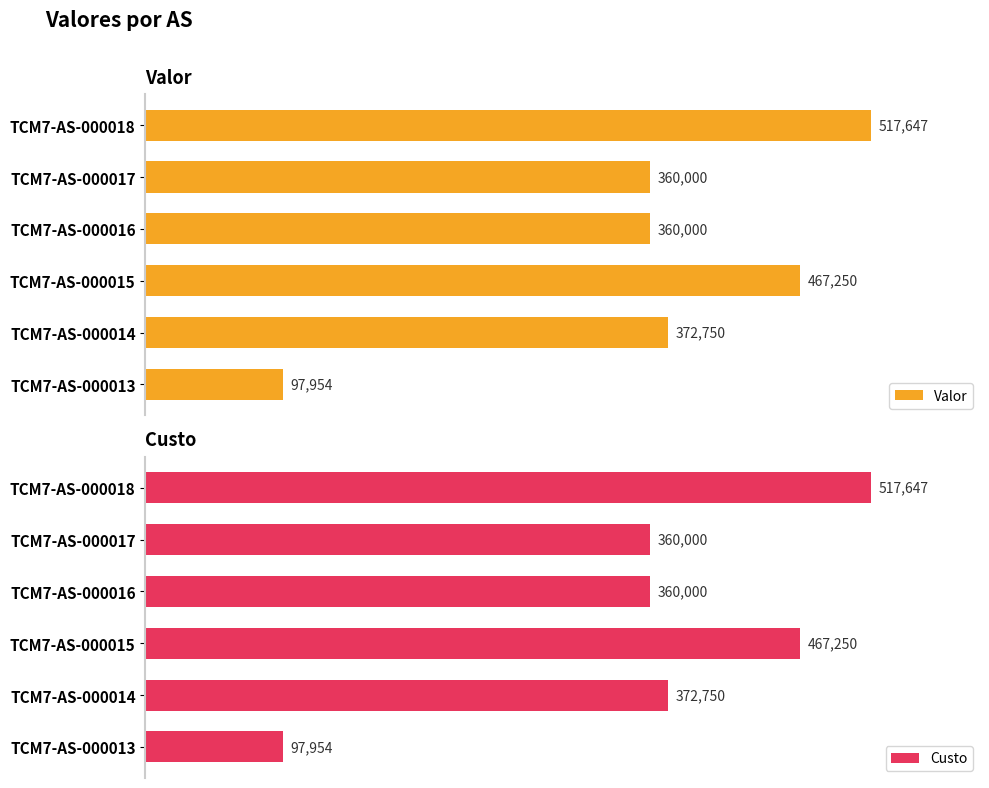

At which label does Valor reach its minimum?

TCM7-AS-000013